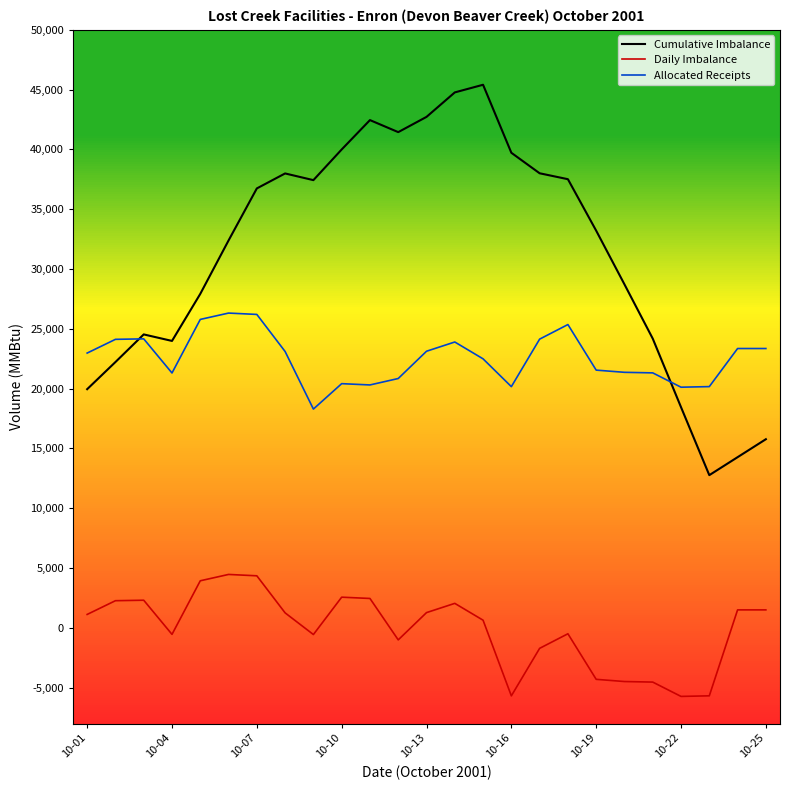

Which series has the largest range (max minus min)?

Cumulative Imbalance